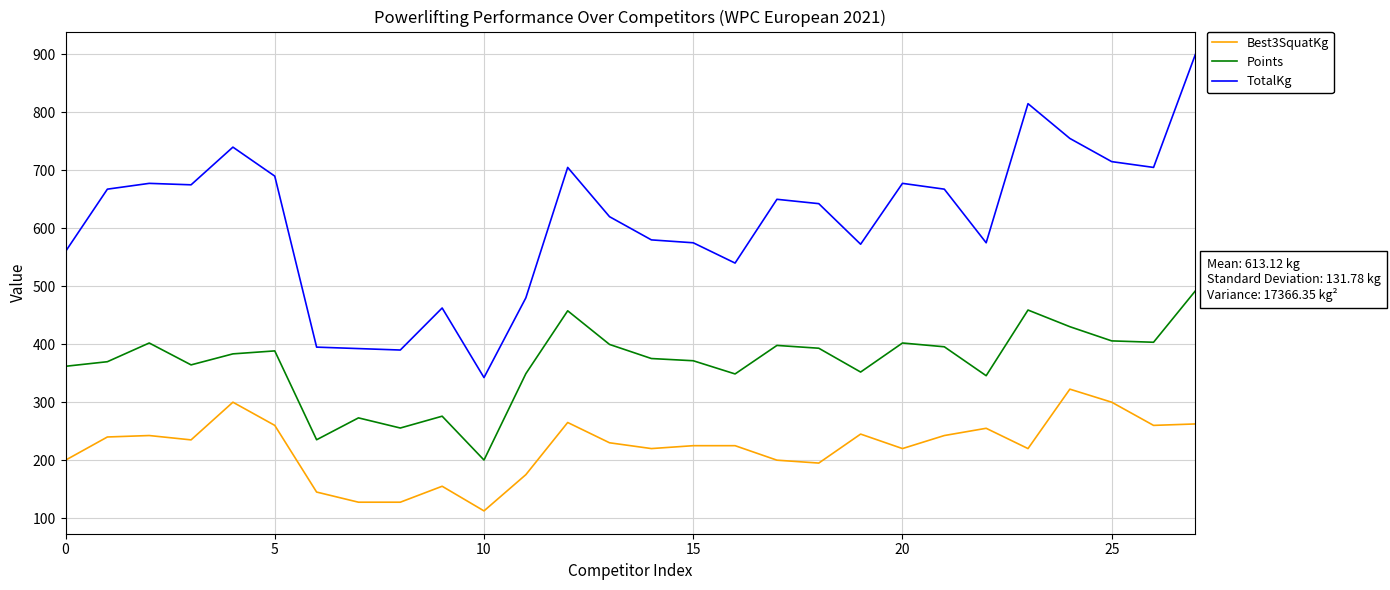

Does the chart have visible grid lines?

Yes